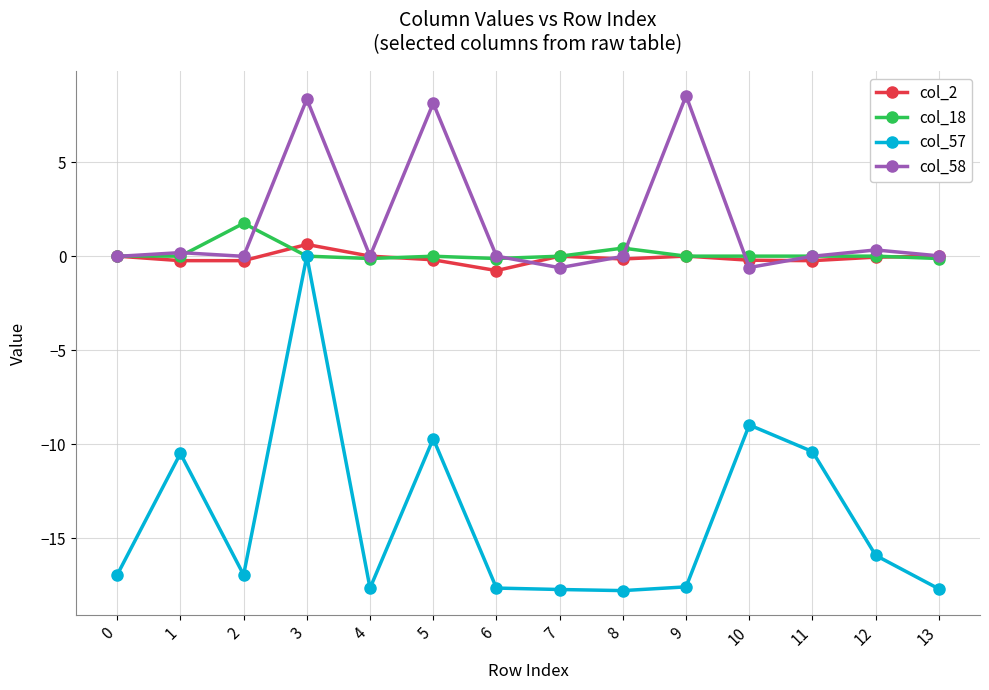

How many categories are shown in the chart?

14